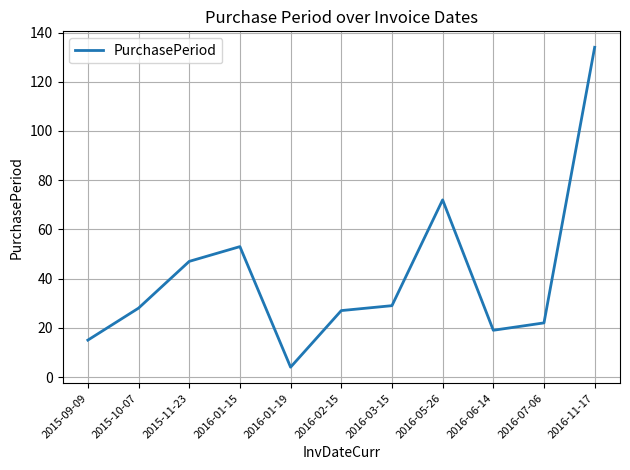

What position from the right is 2015-10-07?

10